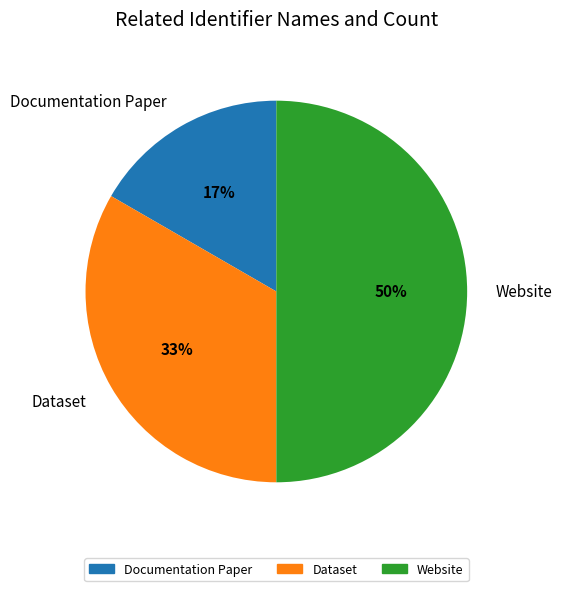

What percentage is the Documentation Paper slice, to the nearest percent?

17%